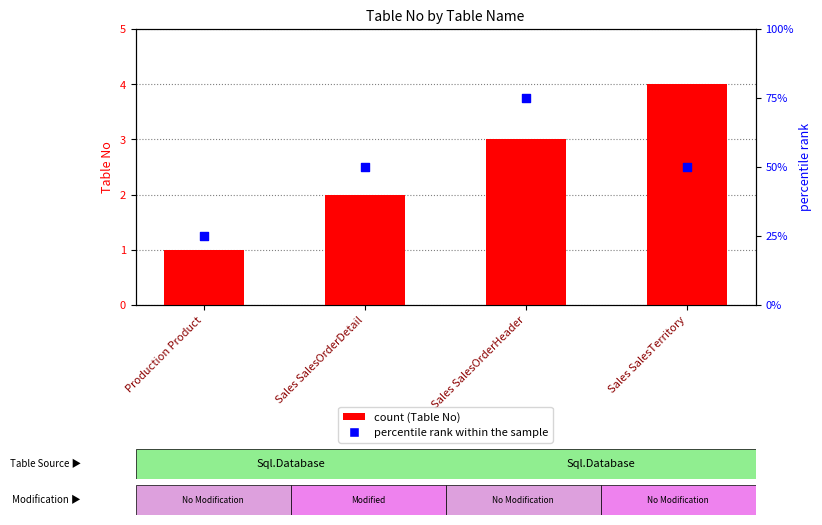

Which series has the widest spread of Y values?

percentile rank within the sample